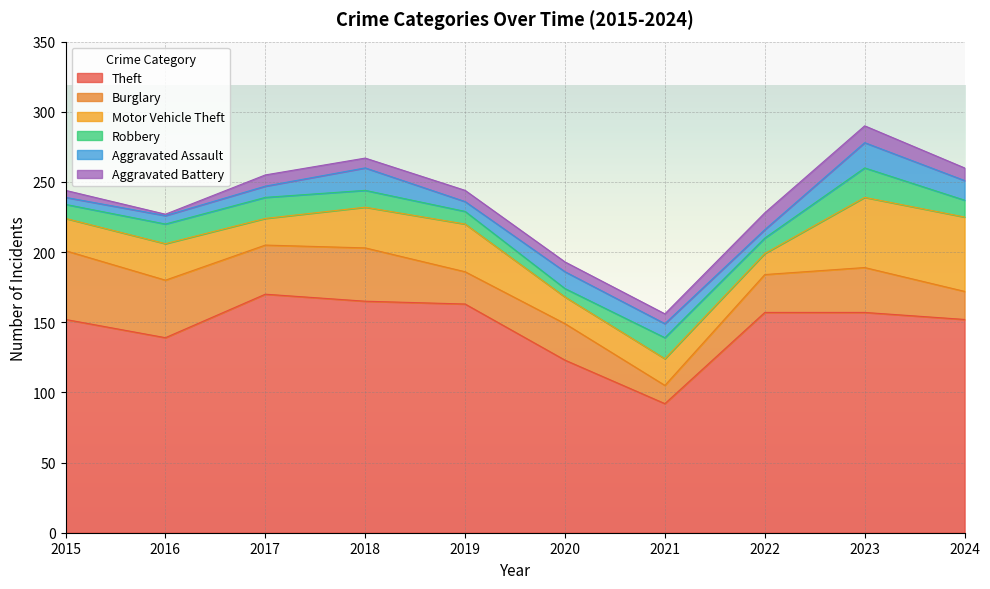

The Aggravated Battery series shows 12 at 2022. True or false?

True